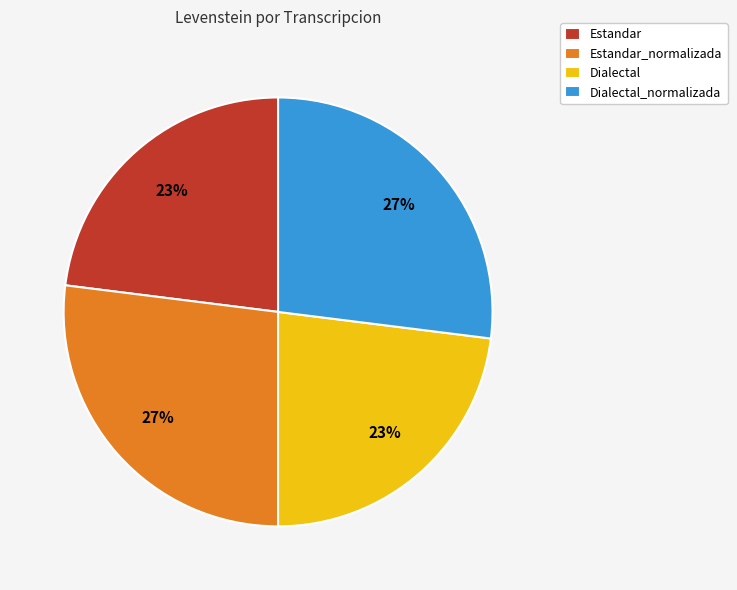

What percentage is the Estandar_normalizada slice, to the nearest percent?

27%